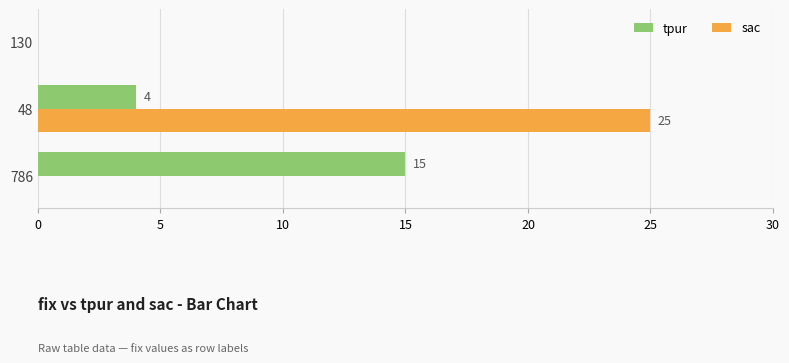

Read the sac value at 48, to the nearest 5.

25